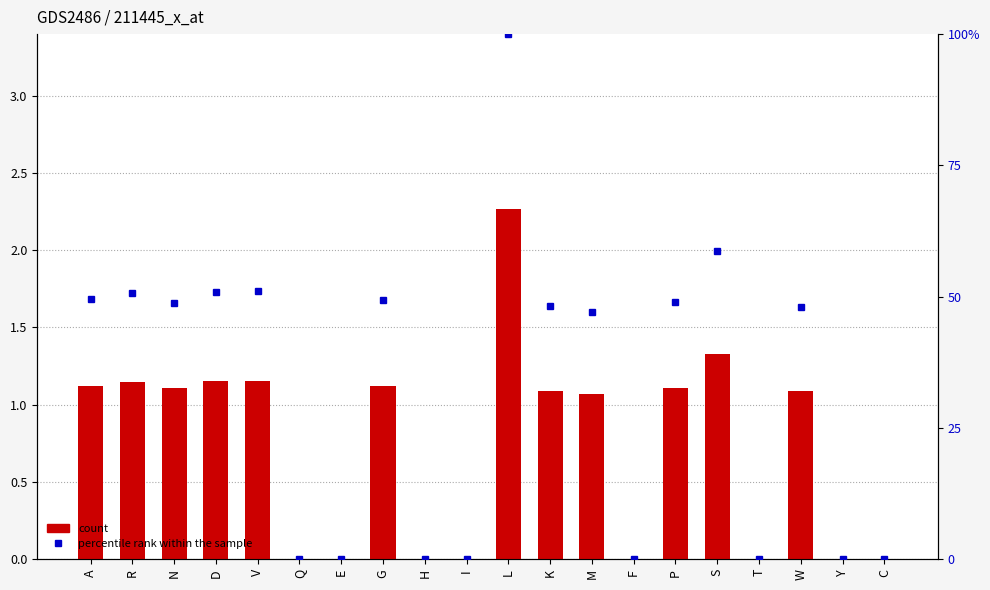

Where does the count series first go above 1?

A